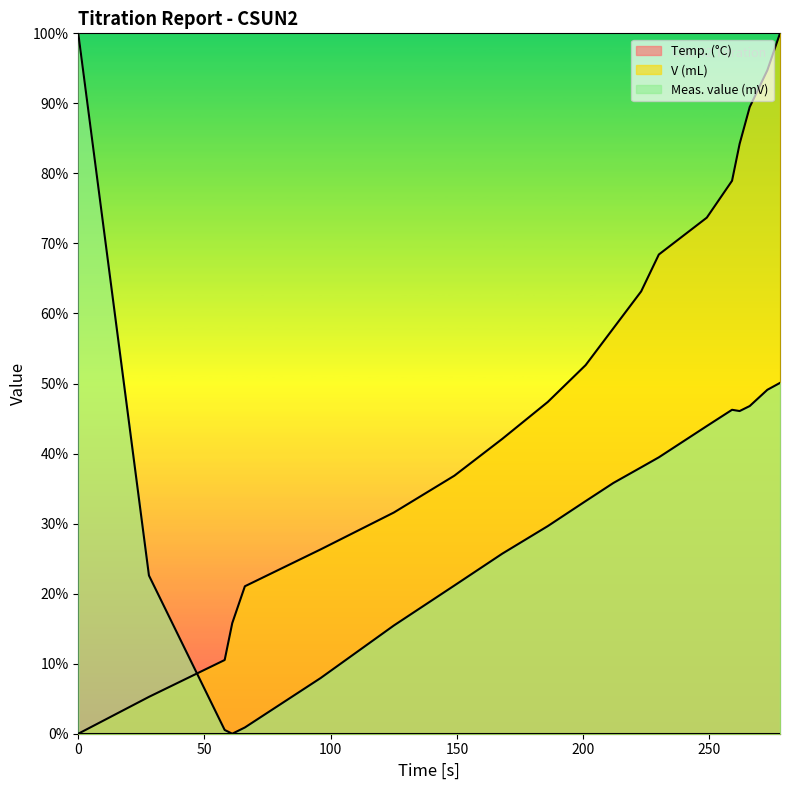

True or false: Meas. value (mV) and V (mL) intersect in this chart.

True